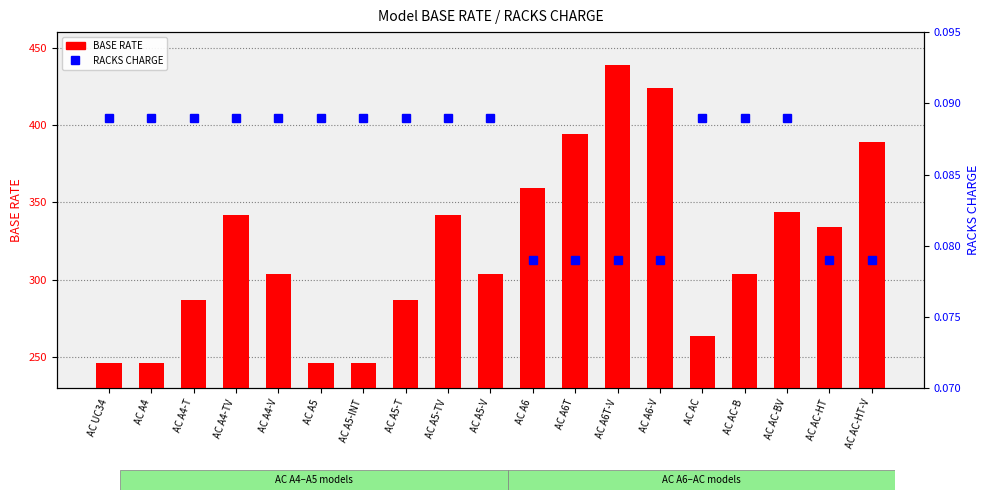

Reading left to right, transcribe all the data shown in this chart.

BASE RATE: AC UC34=246.0	AC A4=246.0	AC A4-T=287.0	AC A4-TV=342.0	AC A4-V=304.0	AC A5=246.0	AC A5-INT=246.0	AC A5-T=287.0	AC A5-TV=342.0	AC A5-V=304.0	AC A6=359.0	AC A6T=394.0	AC A6T-V=439.0	AC A6-V=424.0	AC AC=264.0	AC AC-B=304.0	AC AC-BV=344.0	AC AC-HT=334.0	AC AC-HT-V=389.0
RACKS CHARGE: AC UC34=0.1	AC A4=0.1	AC A4-T=0.1	AC A4-TV=0.1	AC A4-V=0.1	AC A5=0.1	AC A5-INT=0.1	AC A5-T=0.1	AC A5-TV=0.1	AC A5-V=0.1	AC A6=0.1	AC A6T=0.1	AC A6T-V=0.1	AC A6-V=0.1	AC AC=0.1	AC AC-B=0.1	AC AC-BV=0.1	AC AC-HT=0.1	AC AC-HT-V=0.1